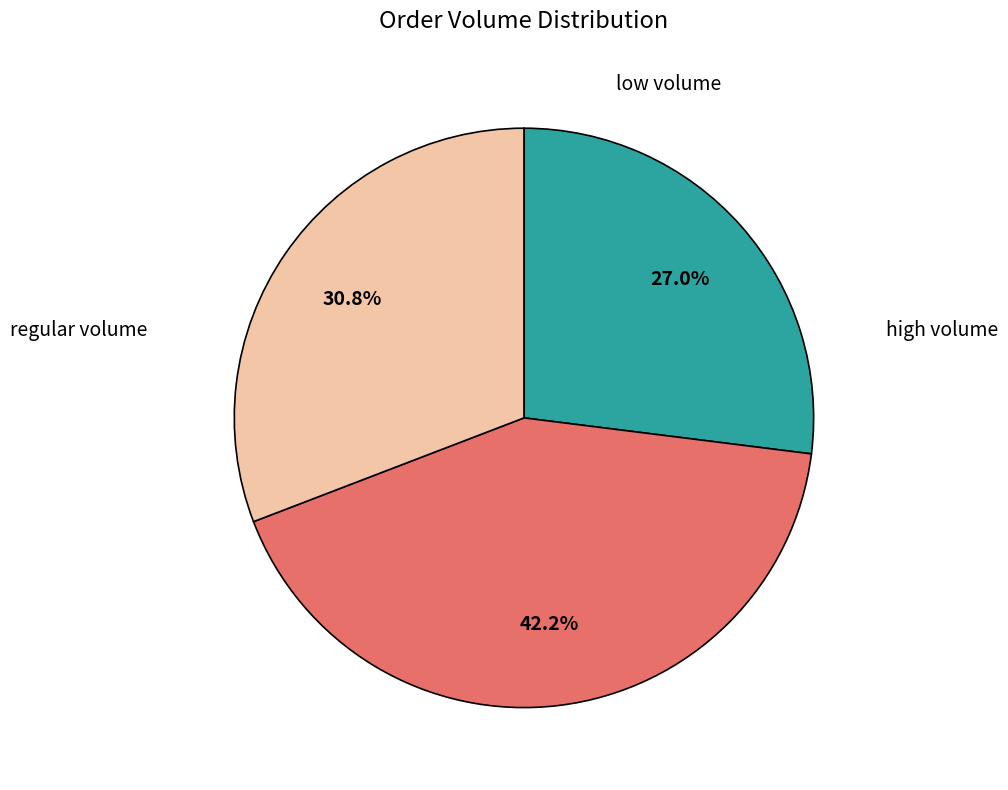

Is there a majority slice in this chart?

No